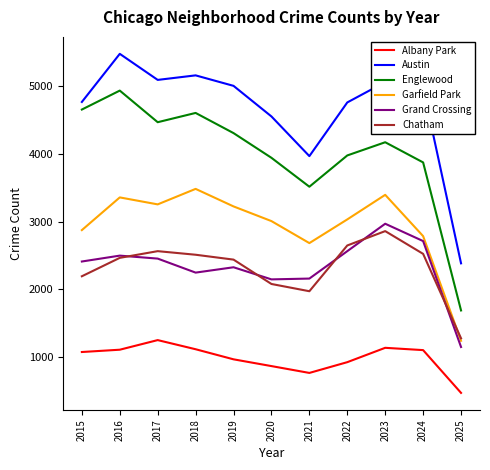

How many interior local peaks does the Englewood series have?

3